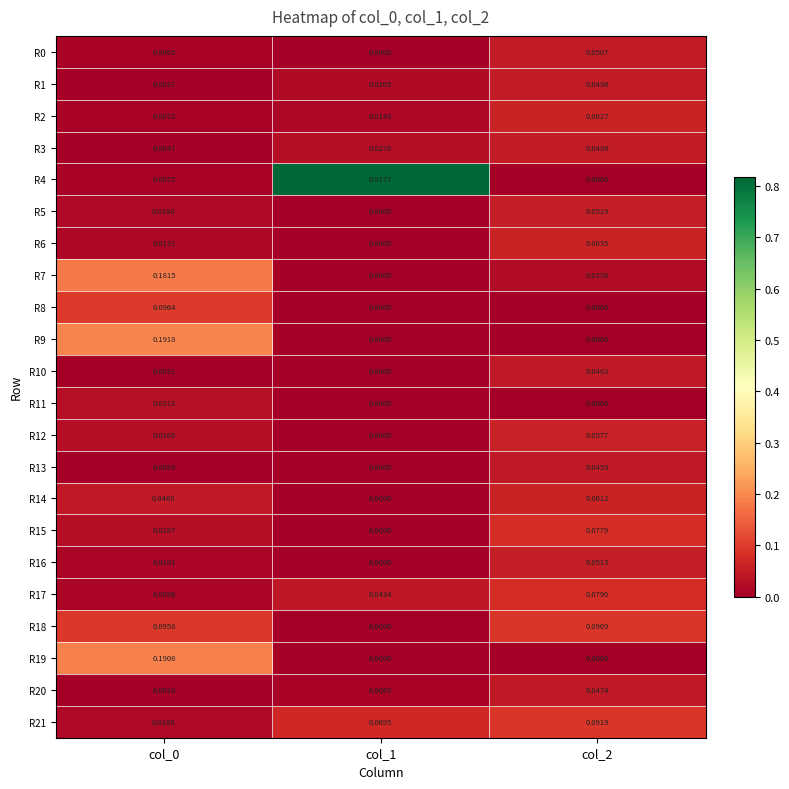

How many data points does each series have?

3